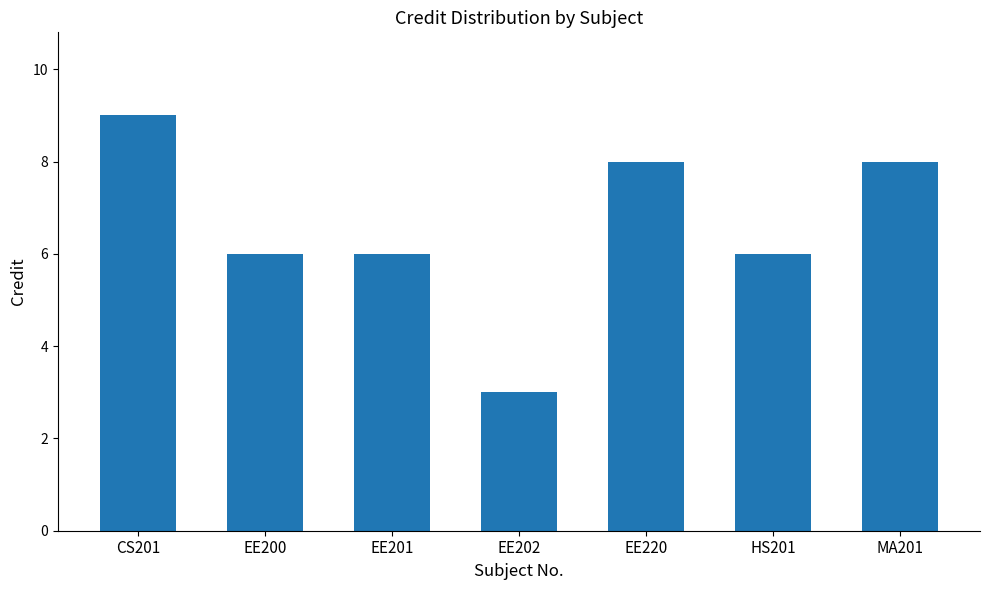

Reading left to right, transcribe all the data shown in this chart.

CS201=9	EE200=6	EE201=6	EE202=3	EE220=8	HS201=6	MA201=8